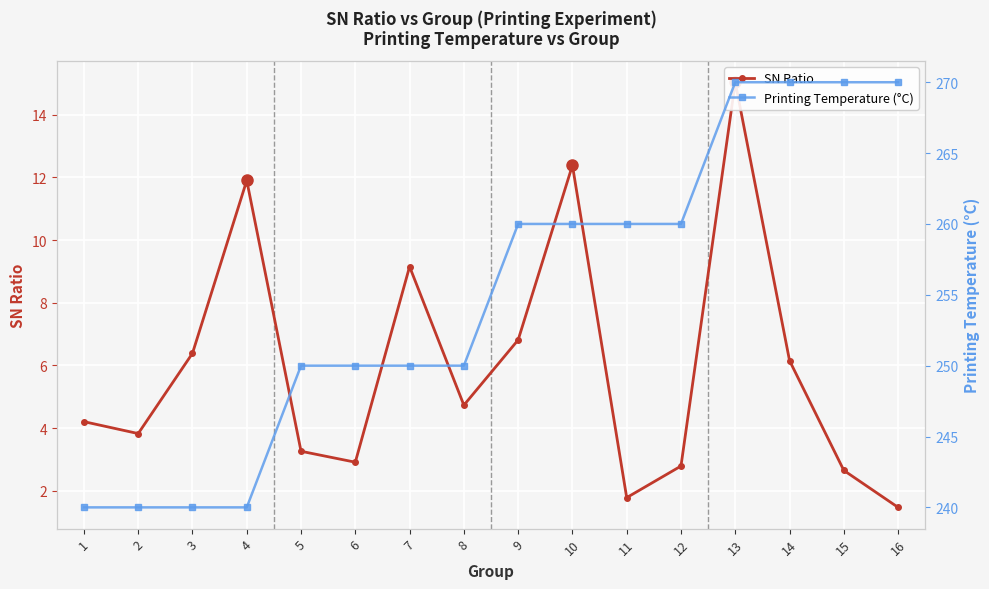

How many data points does each series have?

16